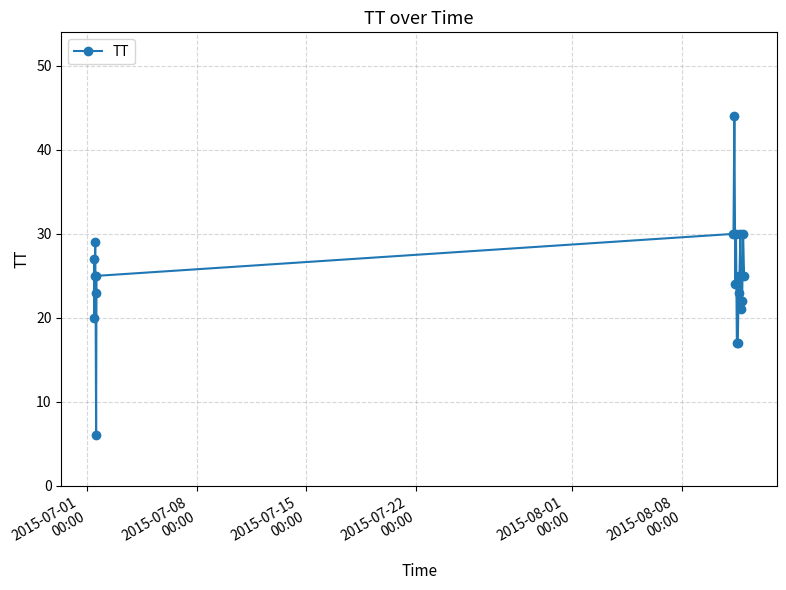

What is the value of the 15th point from the left?

25